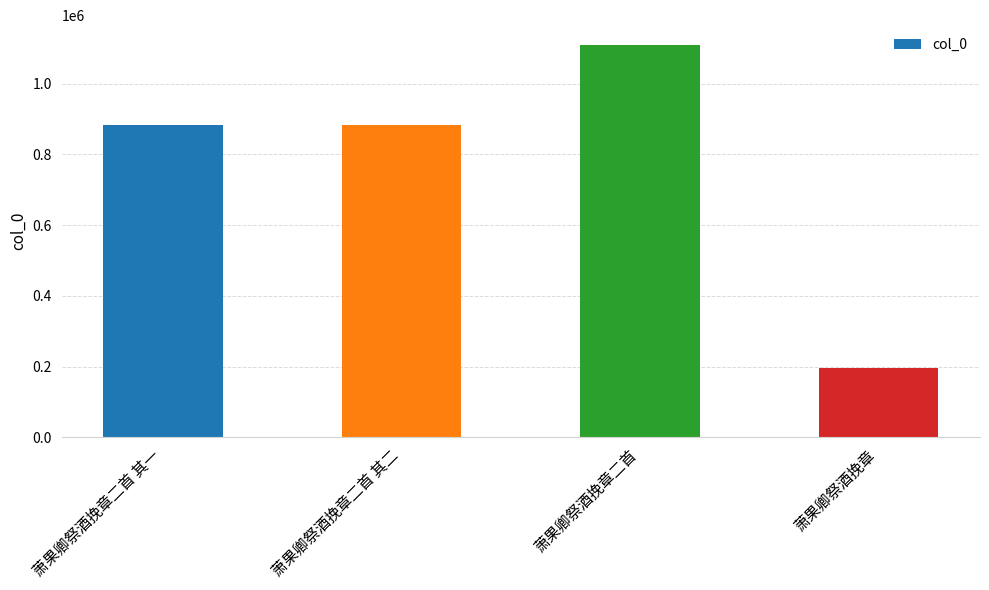

What value does the data have at 萧果卿祭酒挽章二首 其二, to the nearest 100?

882100